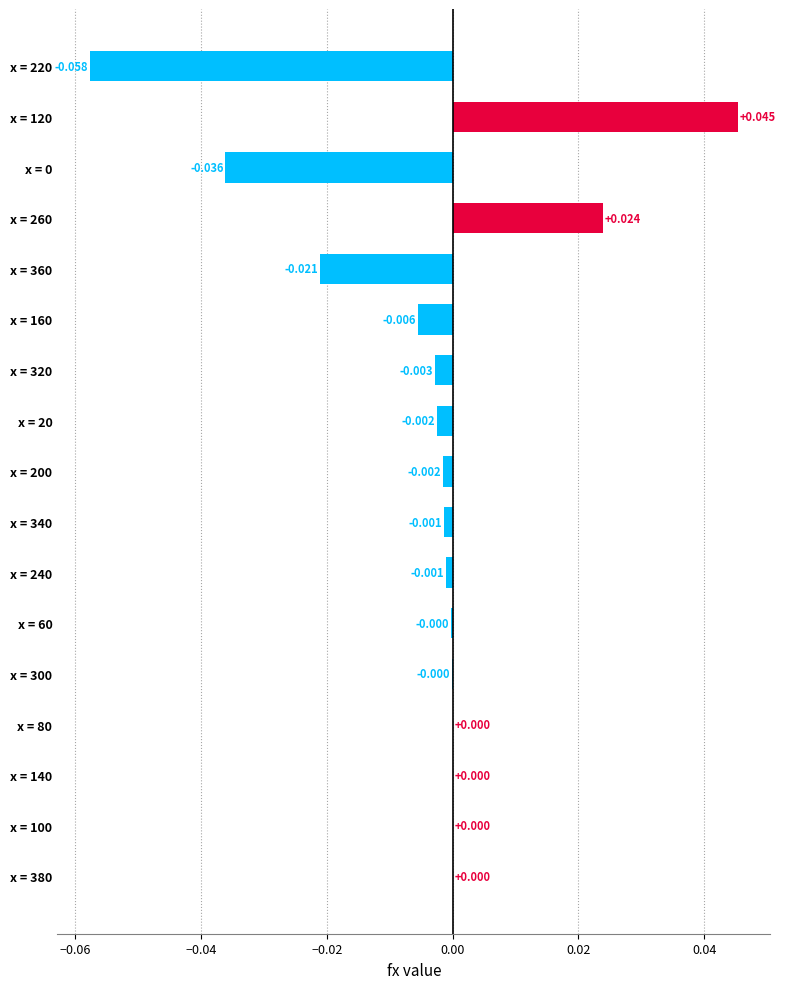

What is the smallest value displayed?

-0.1